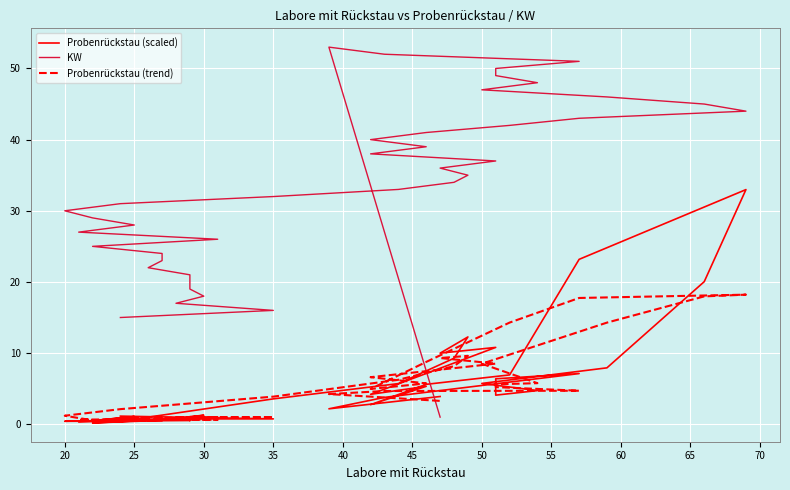

List the series in order of their peak value, lowest first.

Probenrückstau (trend), Probenrückstau (scaled), KW